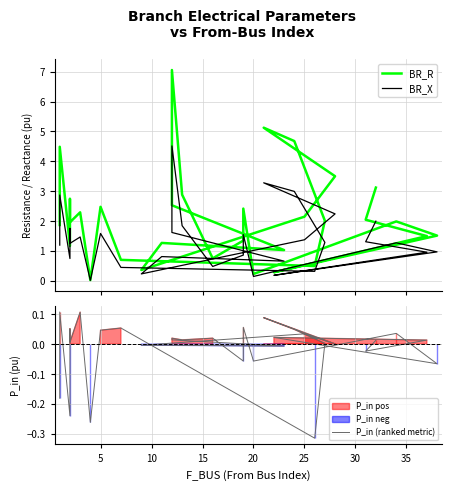

How many series are shown in this chart?

3